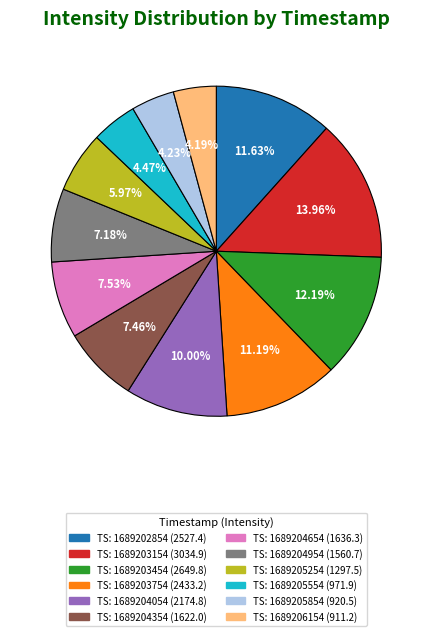

Does any single category account for the majority?

No